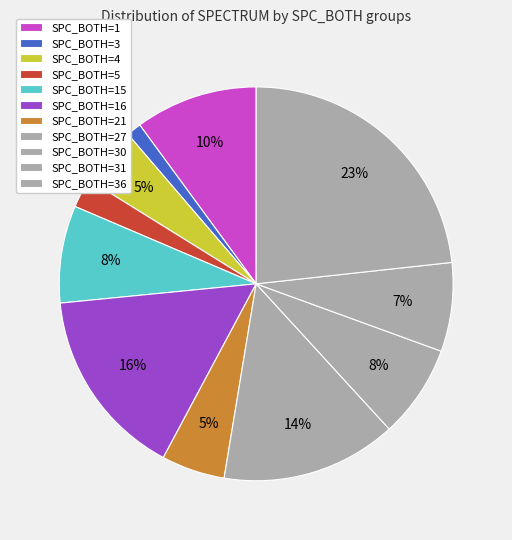

To the nearest percent, what is the combined percentage of SPC_BOTH=36 and SPC_BOTH=15?

37%